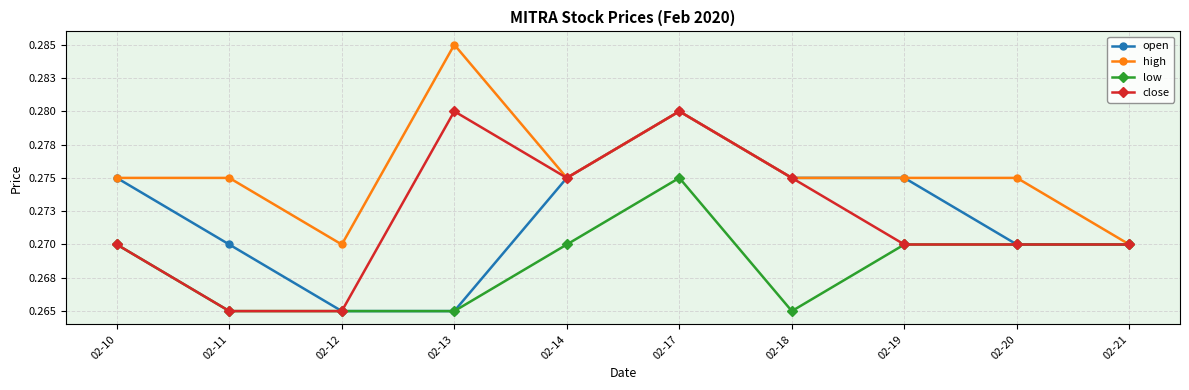

Where is the first local maximum for close?

02-13